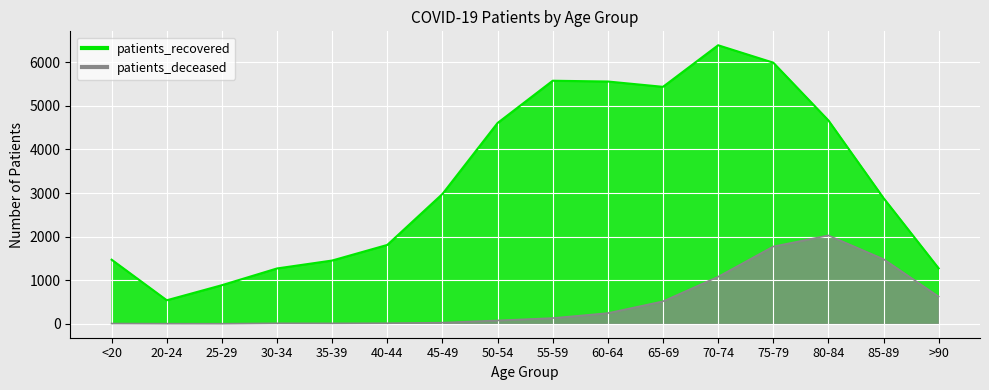

What is the minimum value for patients_recovered?

540